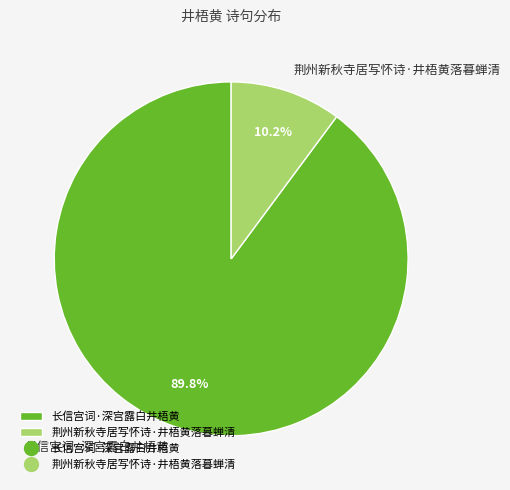

How many slices are in this pie chart?

2